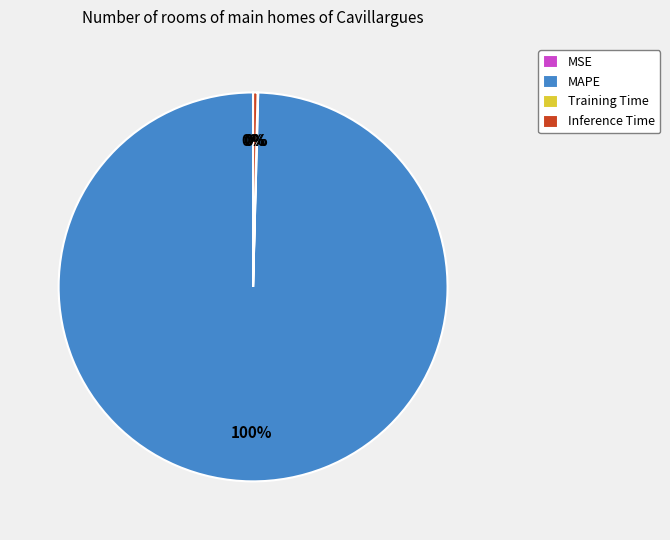

To the nearest percent, what is the difference between the largest and smallest slice percentages?

100%